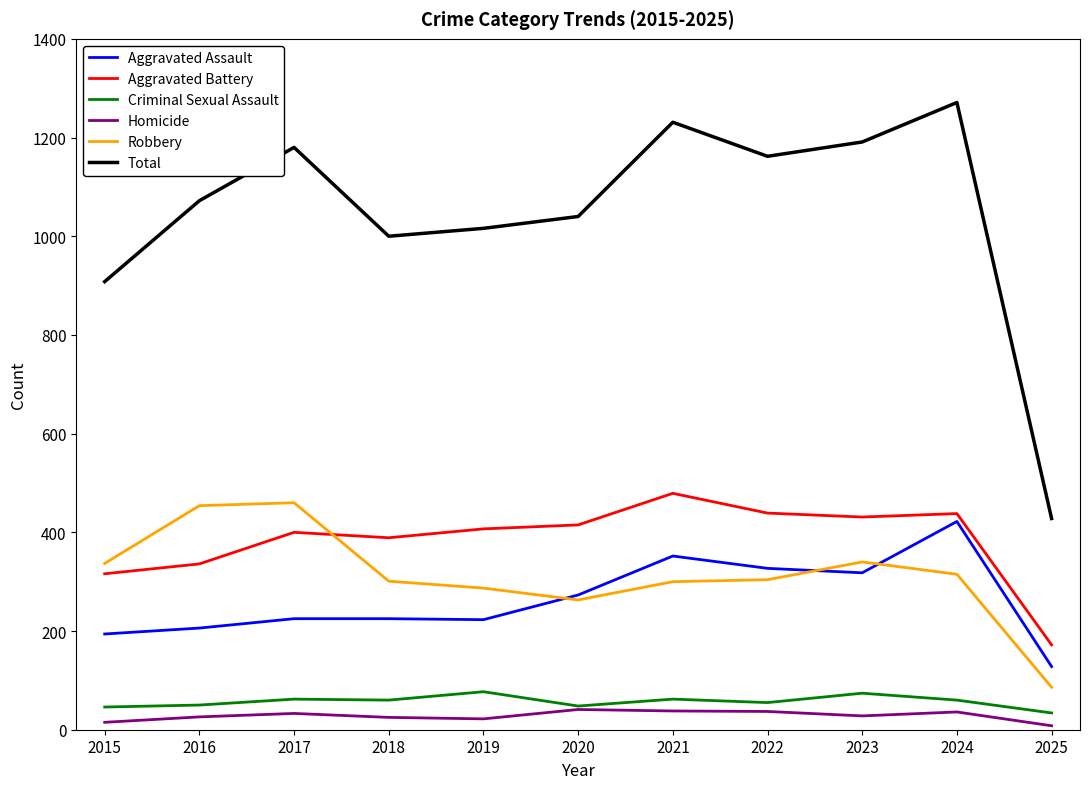

True or false: Aggravated Assault has a value of 395 at 2019.

False